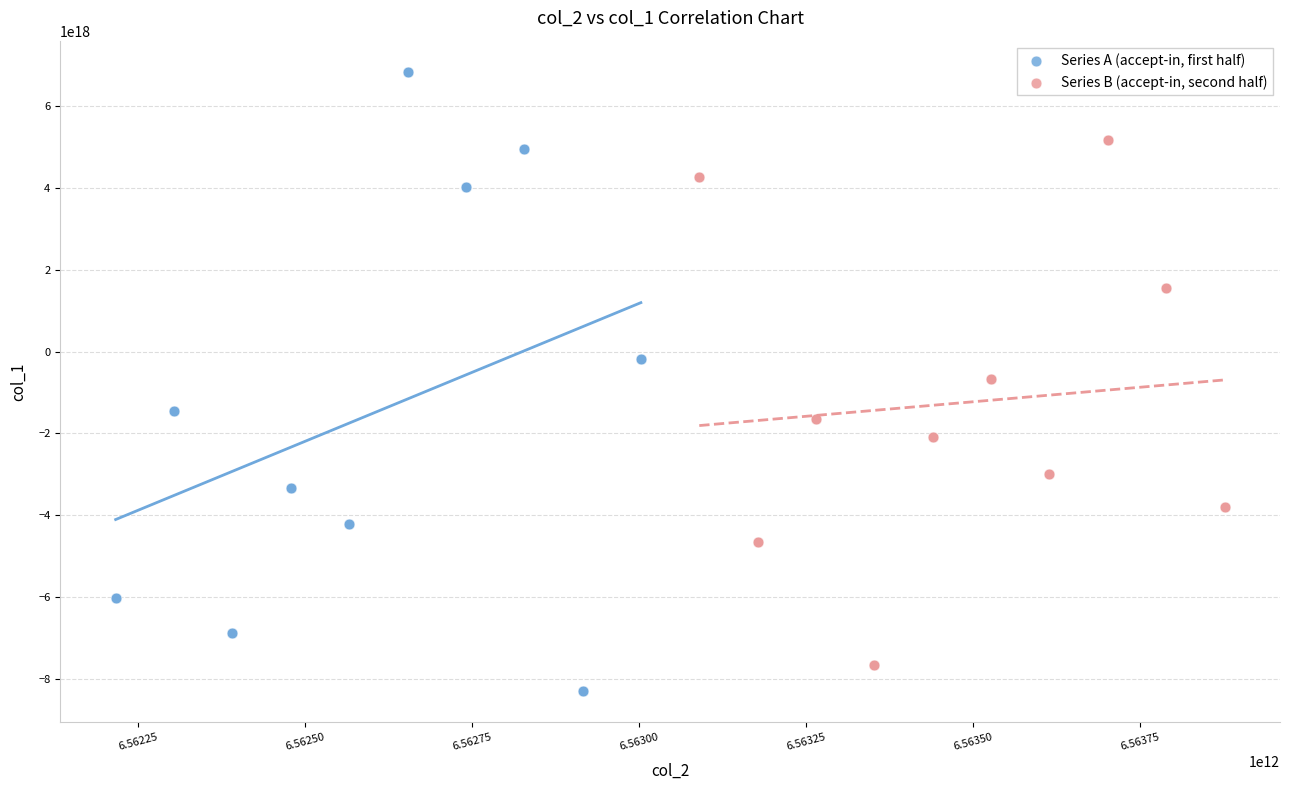

Which series has the widest spread of Y values?

Series A (accept-in, first half)